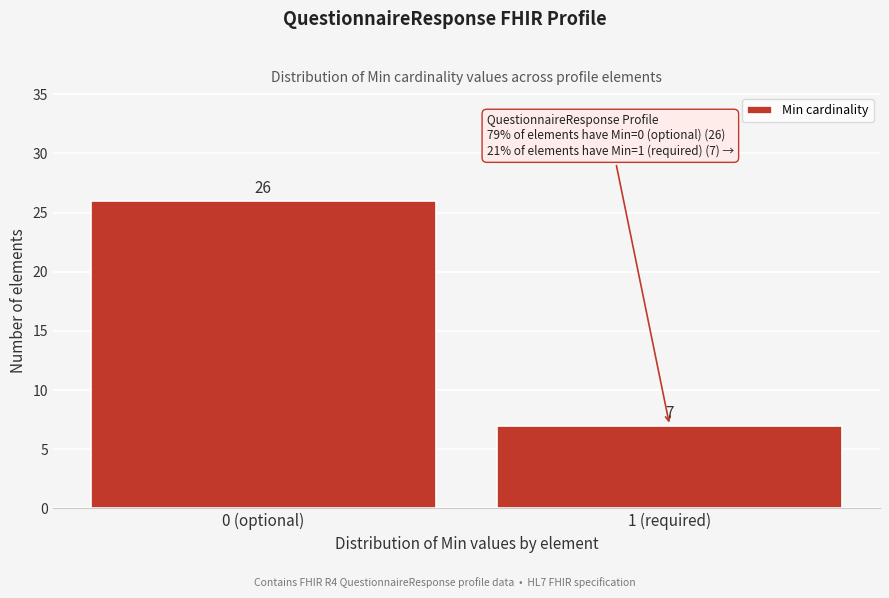

Reading right to left, what are all the values shown in this chart?

7	26